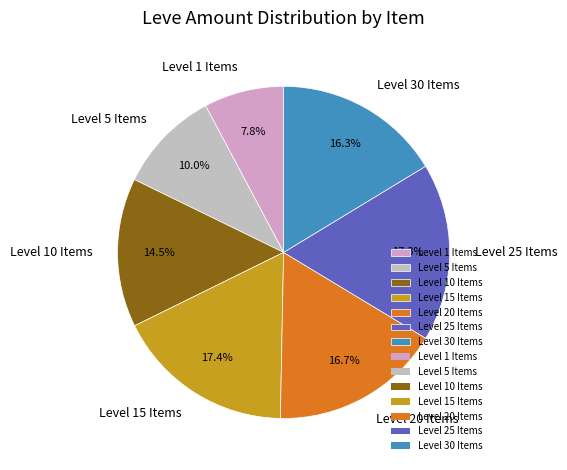

Does any single category account for the majority?

No